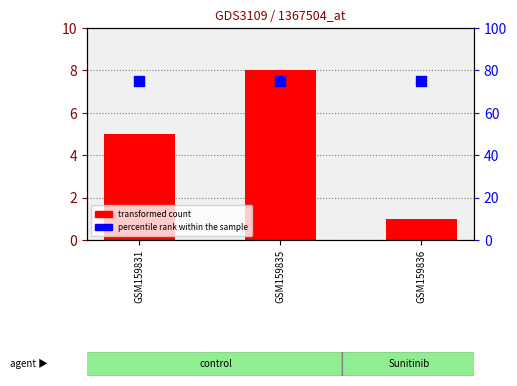

Is the value of transformed count at GSM159836 greater than the value of percentile rank within the sample at GSM159835?

No